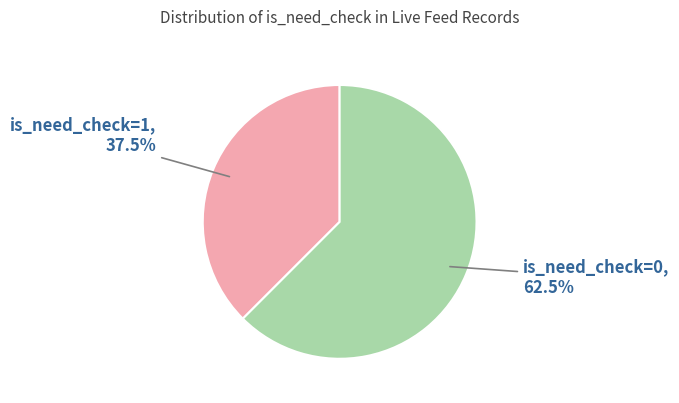

What is the smallest slice in the pie chart?

is_need_check=1